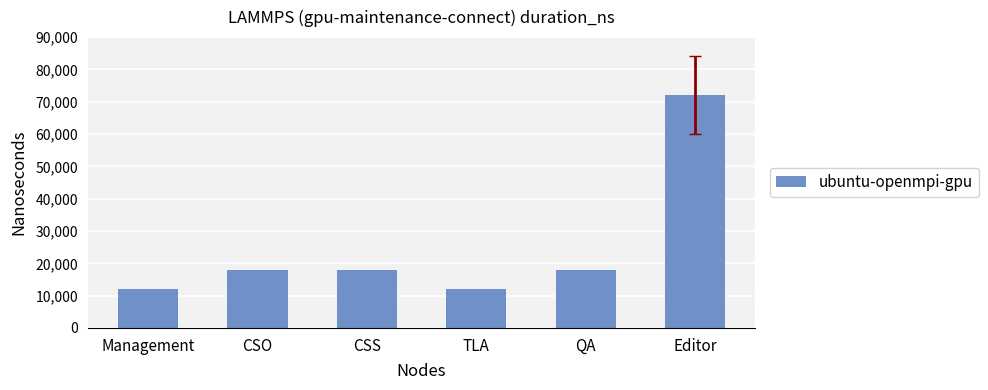

How many bars are there in total?

6